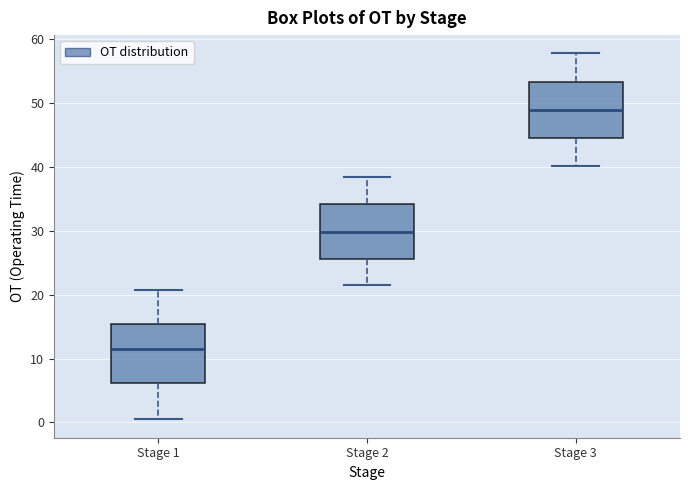

Where does the median line of the box for Stage 2 sit on the y-axis? The values are not printed on the chart, so give them approximately, as read against the axis.

30